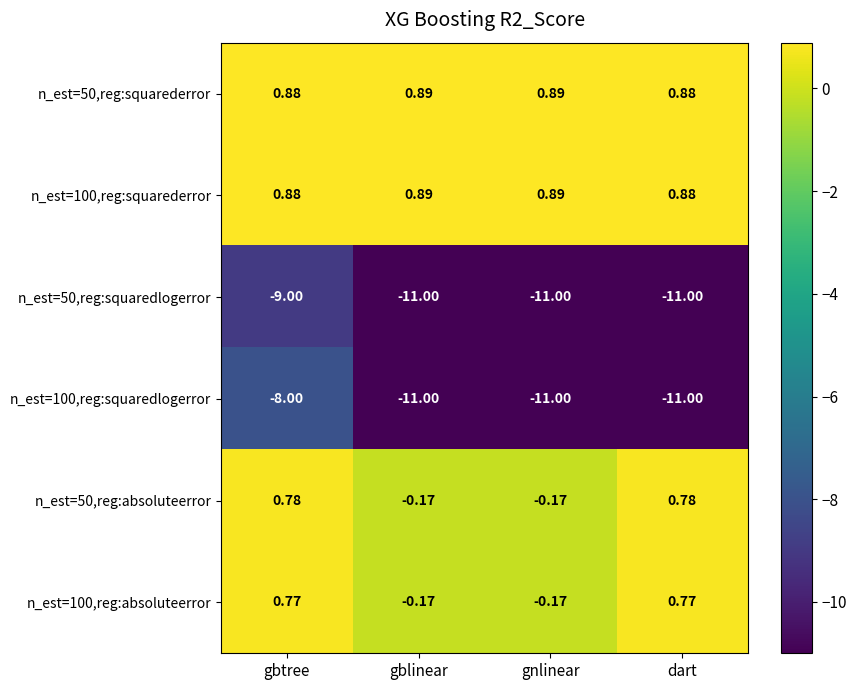

What is the total value across all series at gbtree?

-13.7